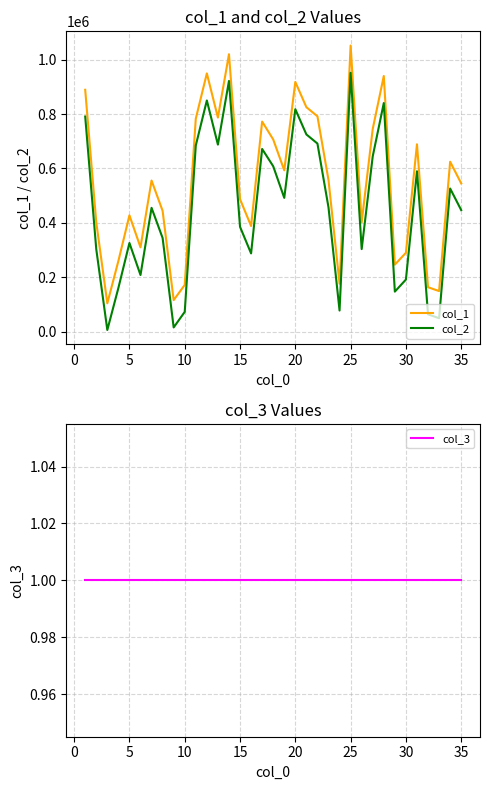

True or false: col_2 and col_1 intersect in this chart.

False